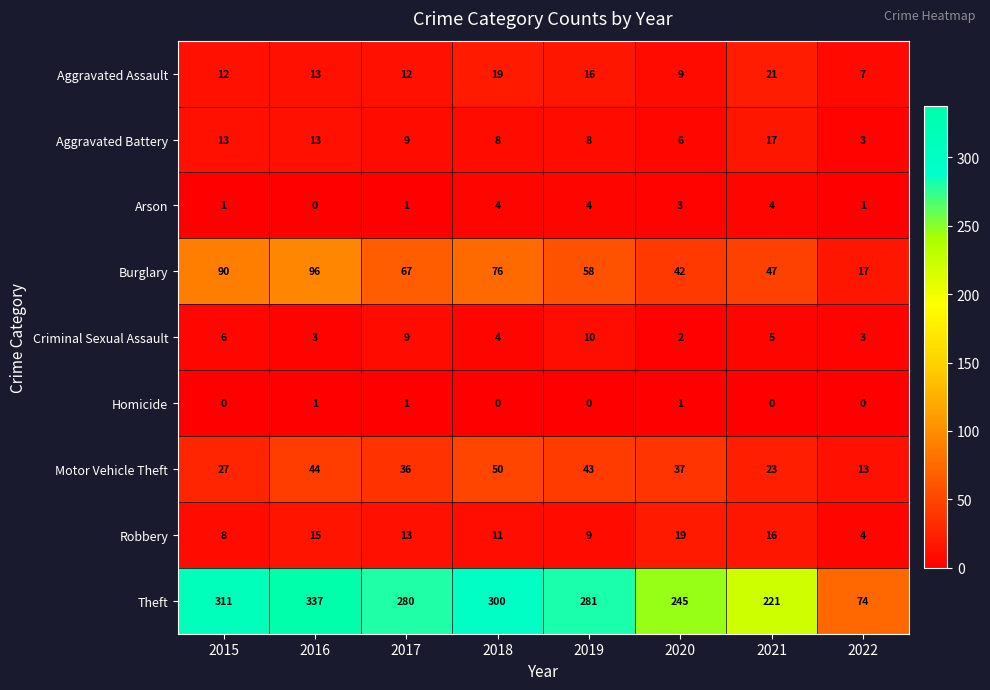

True or false: Burglary has a value of 118 at 2017.

False